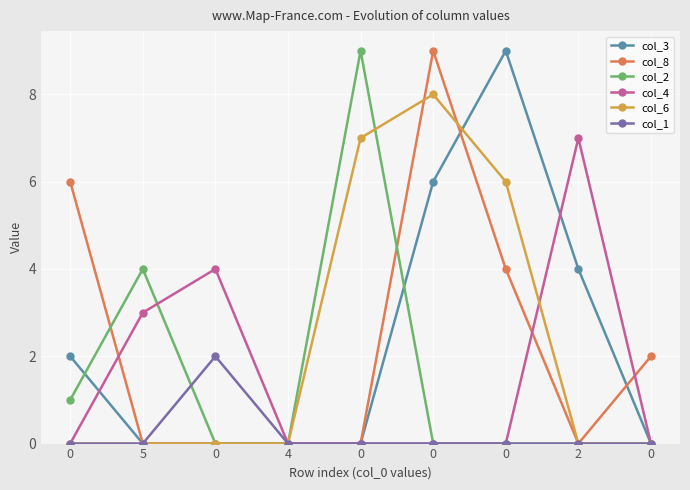

How many col_8 values are between 0 and 4?

7